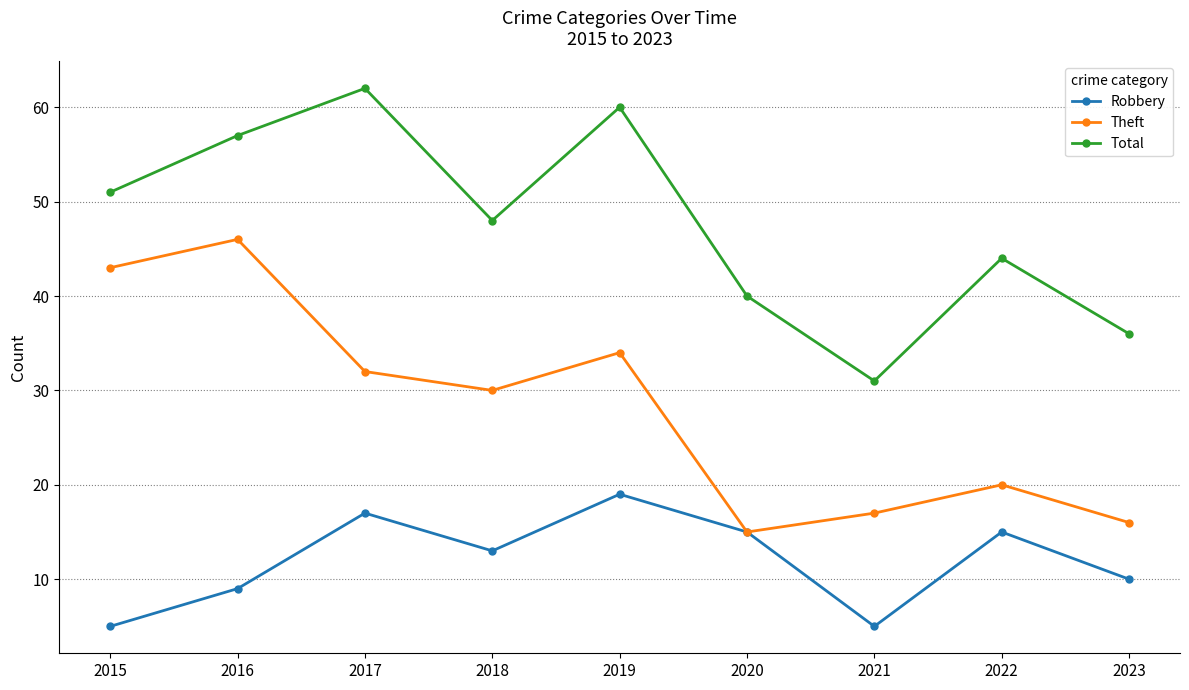

What is the value of the Robbery point at the 7th from the left?

5